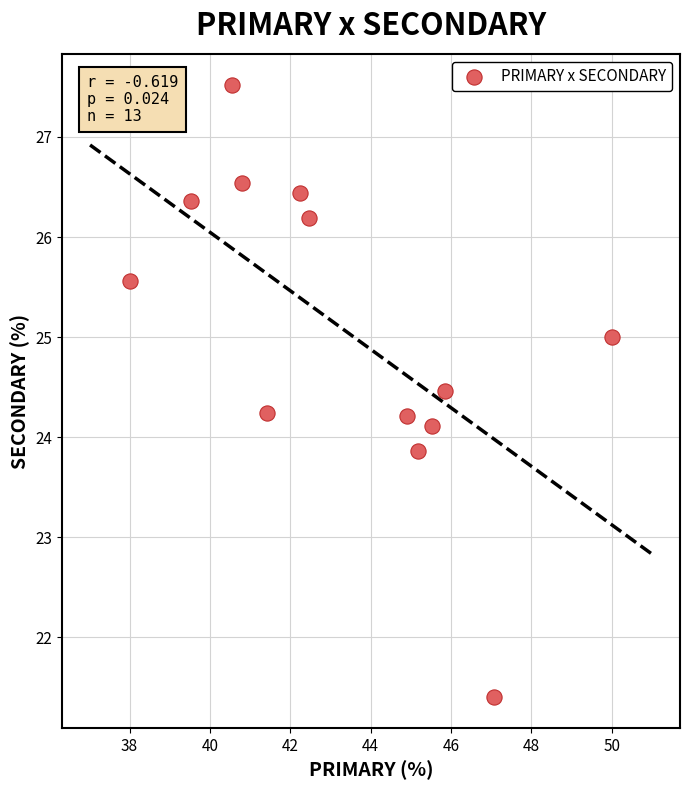

What is the range of X values (max minus min)?

12.0